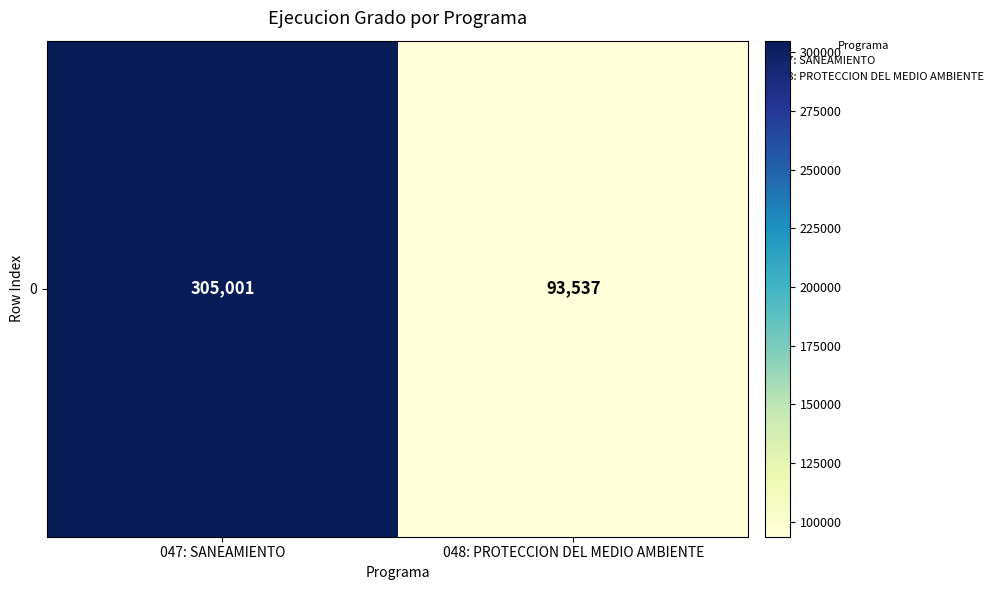

How many categories are shown in the chart?

2